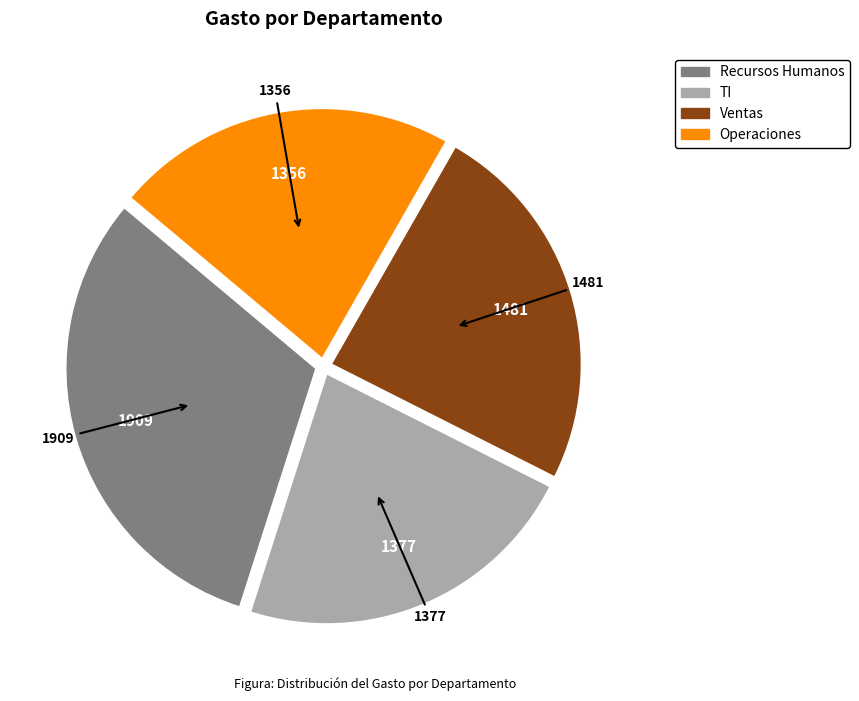

What is the ratio of the value at TI to the value at Operaciones?

1.0